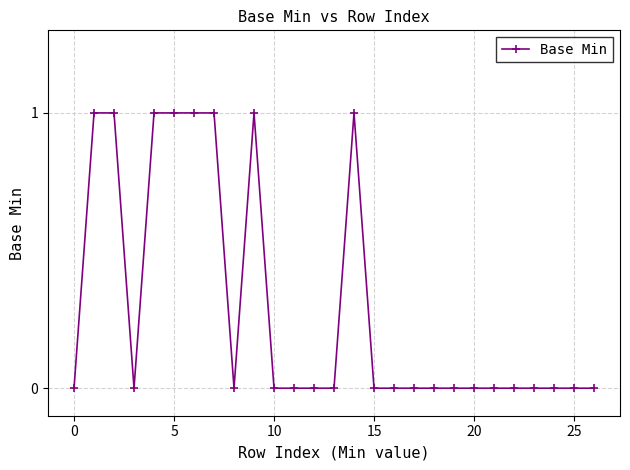

What is the sum of all values?

8